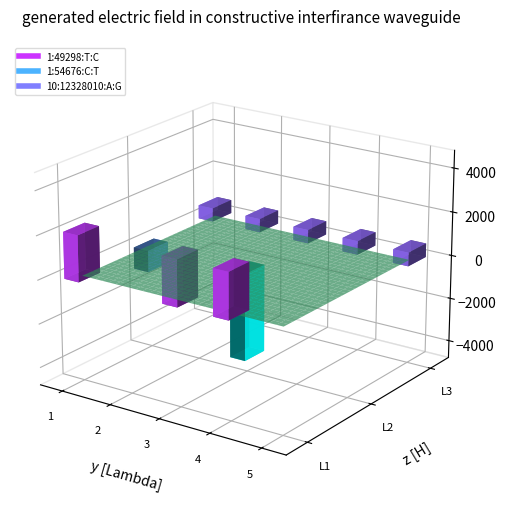

Which series has the largest range (max minus min)?

1:54676:C:T